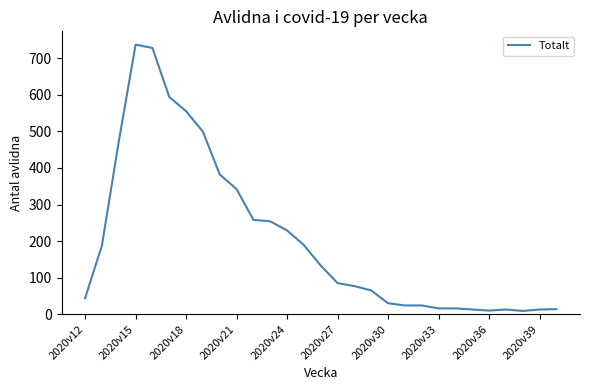

True or false: the data shows 10 at 2020v36.

True